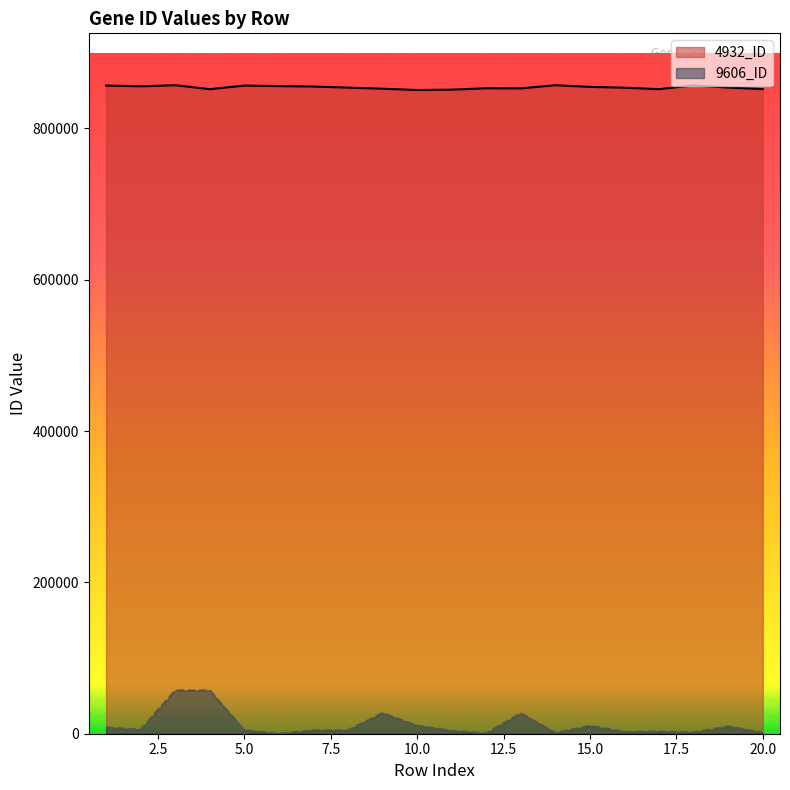

Is it true that 9606_ID equals 1315 at 20.0?

True